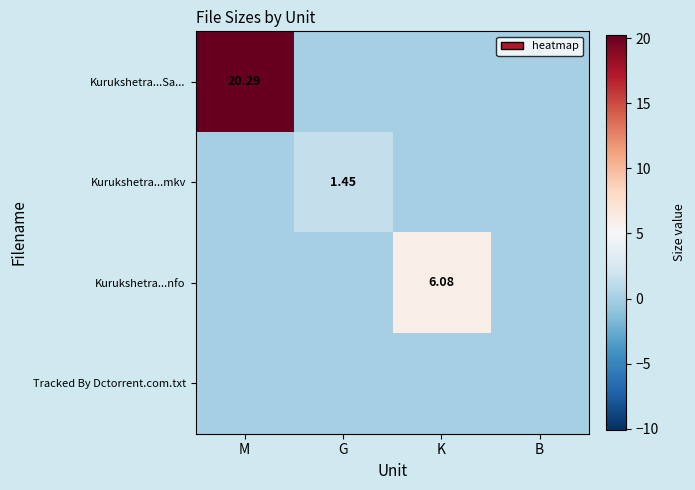

True or false: Kurukshetra...mkv has a value of -1.0 at K.

False